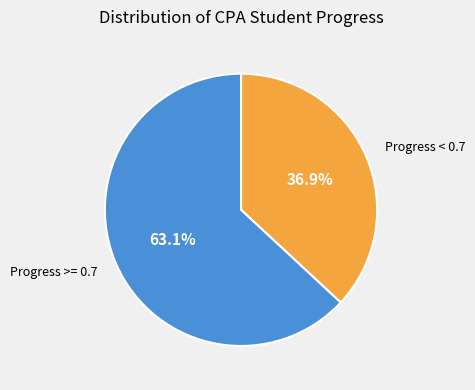

Combined, do Progress < 0.7 and Progress >= 0.7 account for over 50%?

Yes